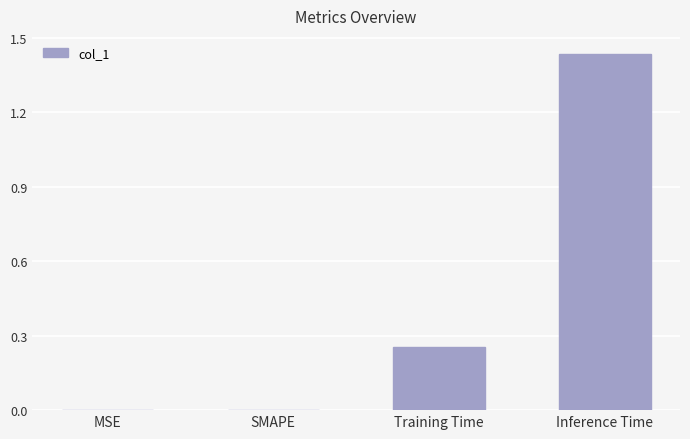

Is it true that the value at Inference Time is 0.6?

False